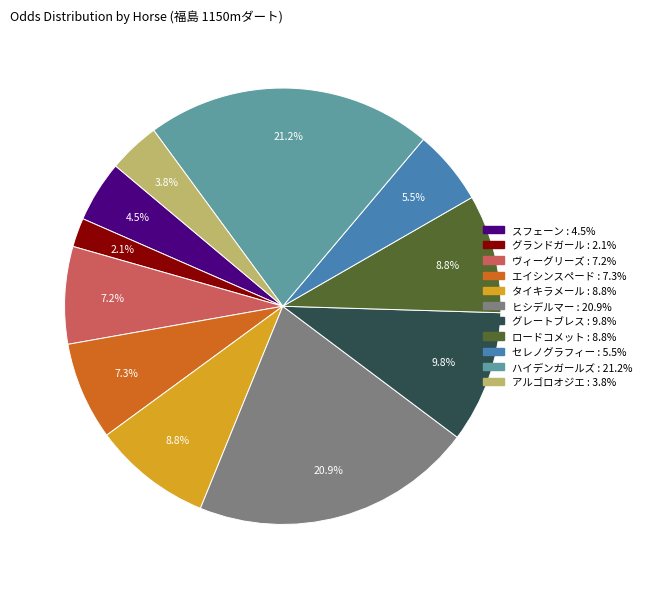

Is there a majority slice in this chart?

No